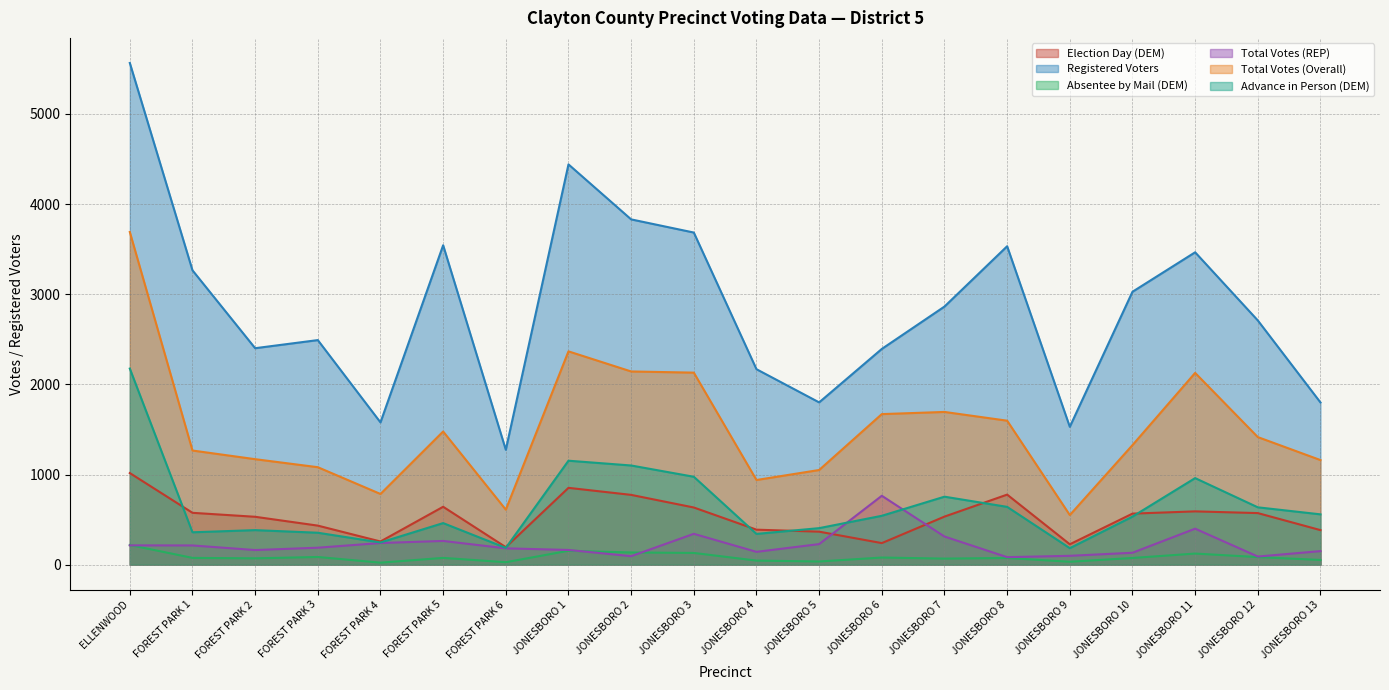

At which label is Total Votes (REP) closest to 423?

JONESBORO 11